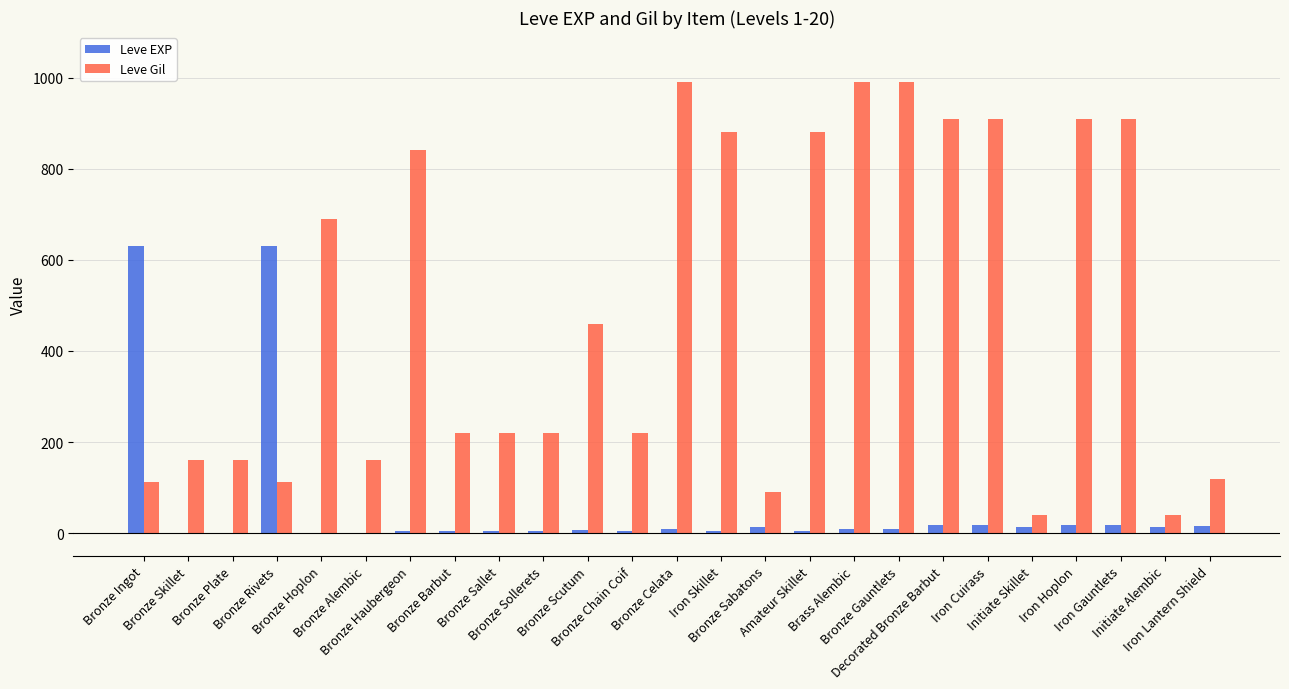

Which series has the largest total across all categories?

Leve Gil